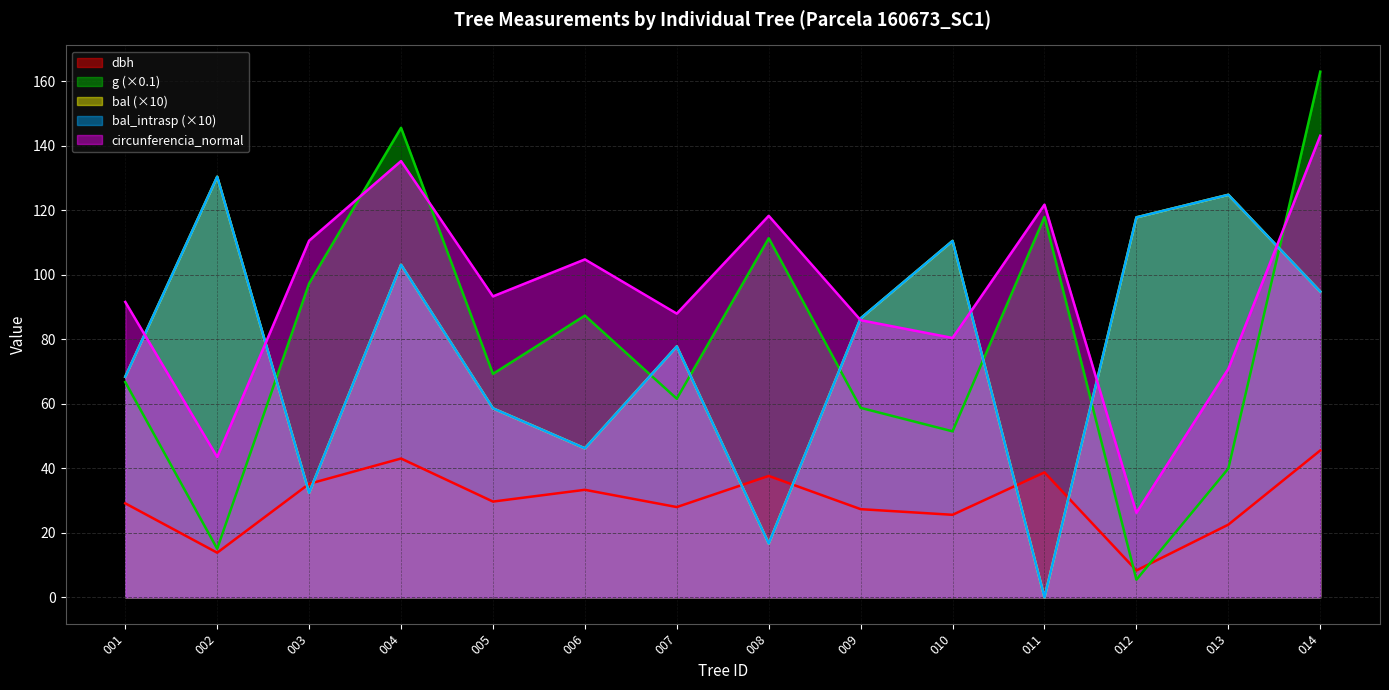

How many data points does each series have?

14